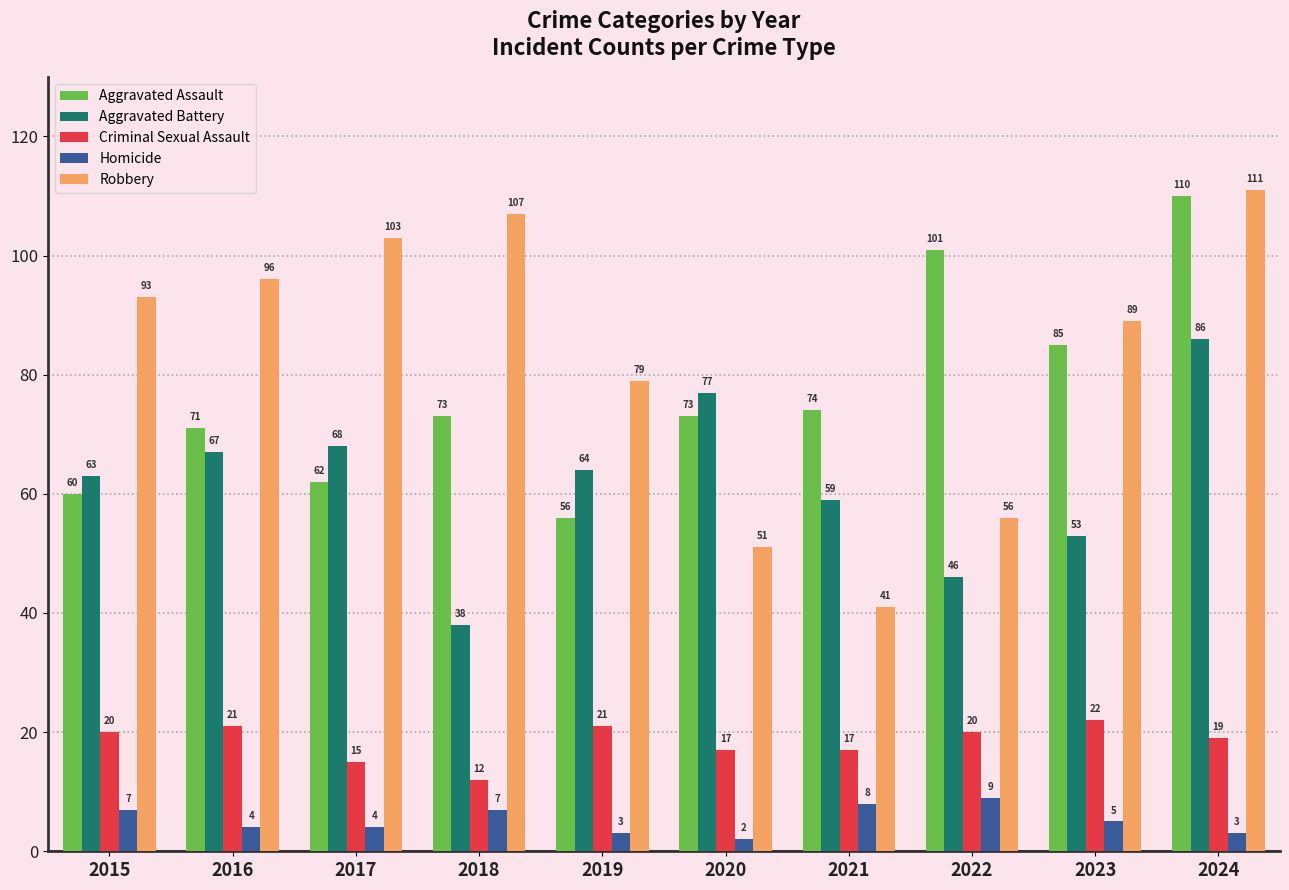

Reading right to left, what are all the values shown in this chart?

Aggravated Assault: 110	85	101	74	73	56	73	62	71	60
Aggravated Battery: 86	53	46	59	77	64	38	68	67	63
Criminal Sexual Assault: 19	22	20	17	17	21	12	15	21	20
Homicide: 3	5	9	8	2	3	7	4	4	7
Robbery: 111	89	56	41	51	79	107	103	96	93